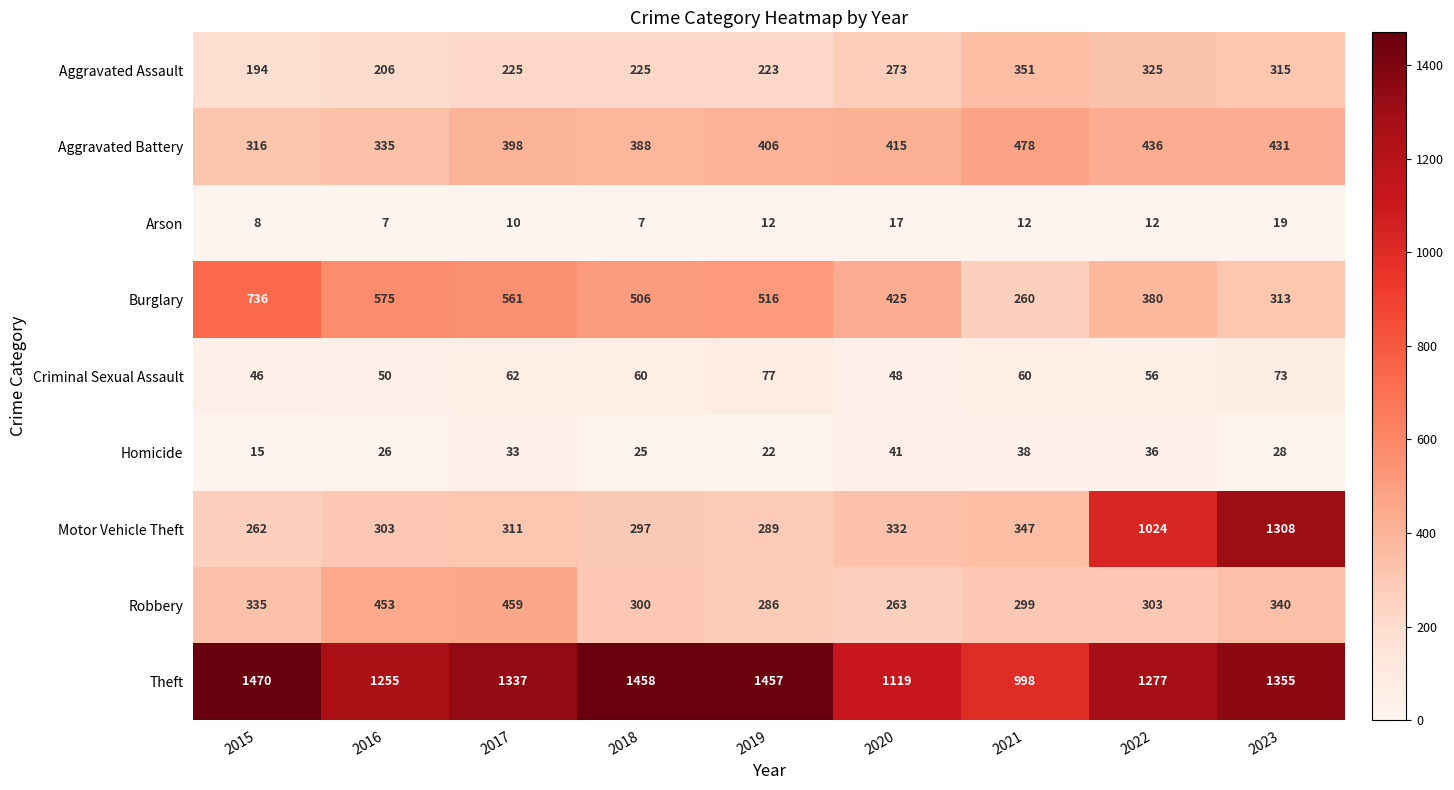

Which category has the highest value across all series?

2015